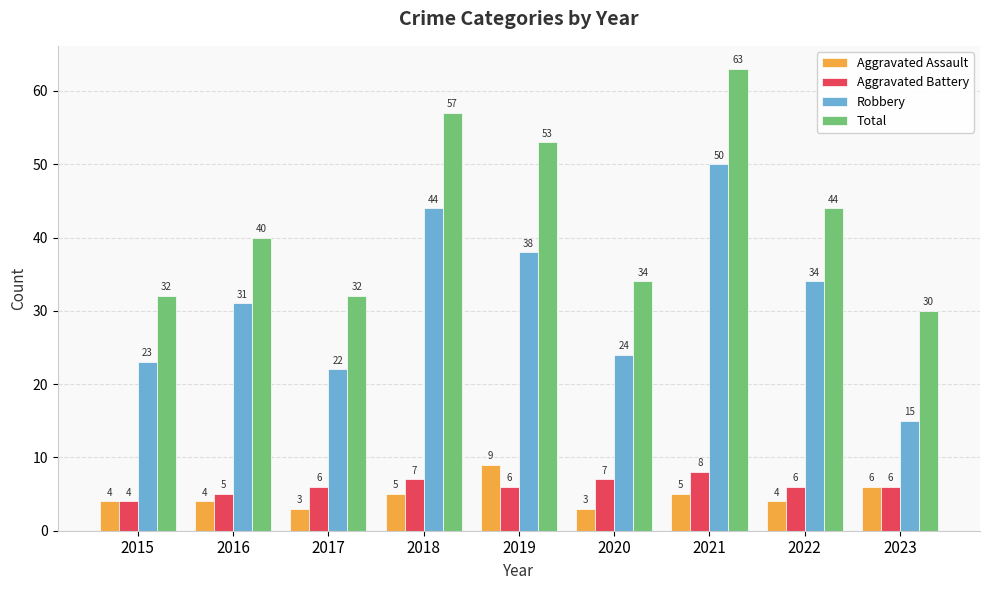

How many Aggravated Assault values are between 4 and 5?

5